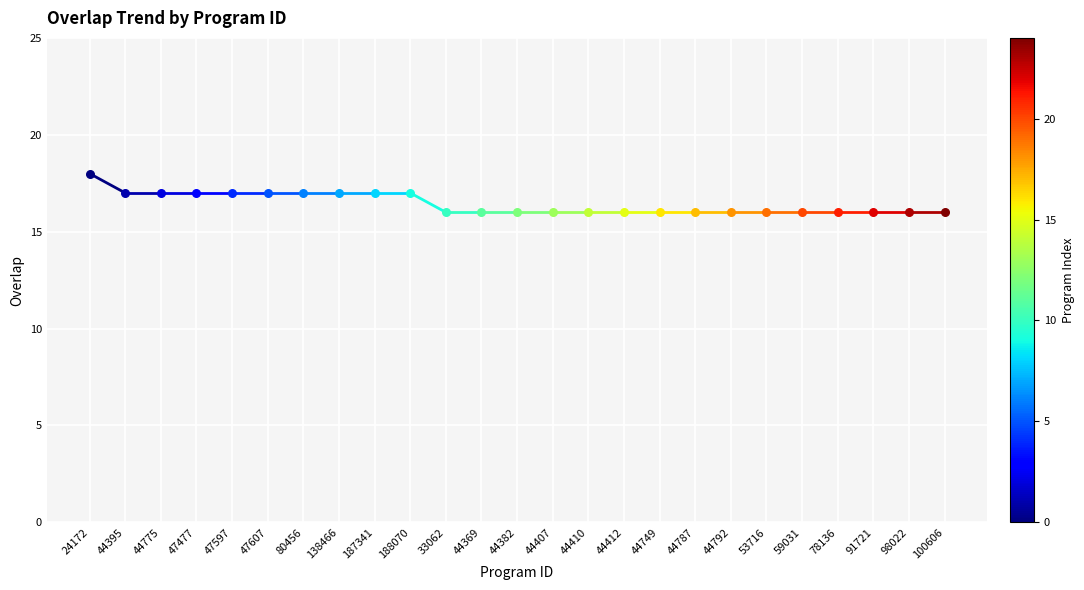

What is the change in value from 187341 to 33062?

-1